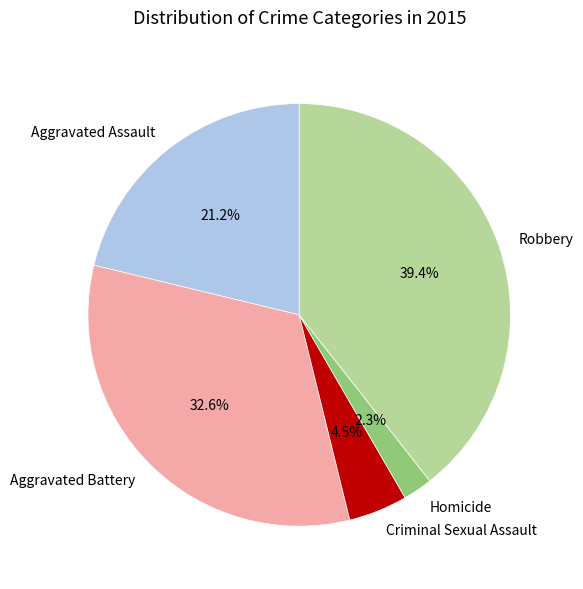

Which has a higher value, Homicide or Aggravated Assault?

Aggravated Assault